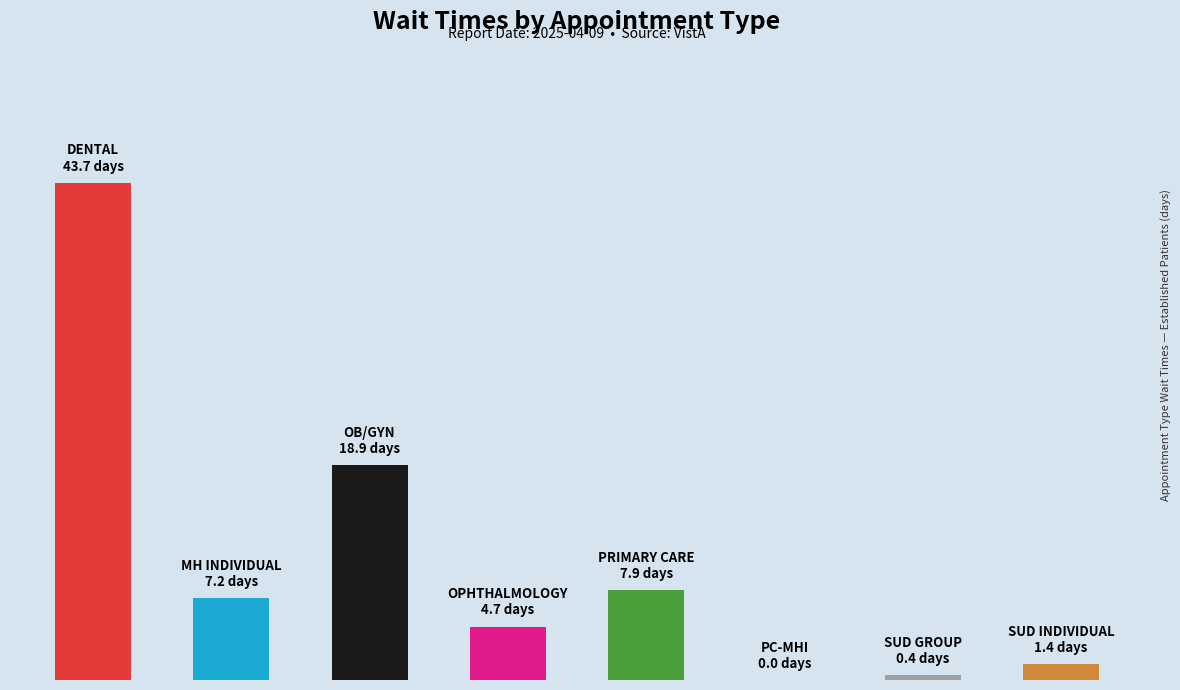

What is the difference between the maximum and minimum values?

43.7